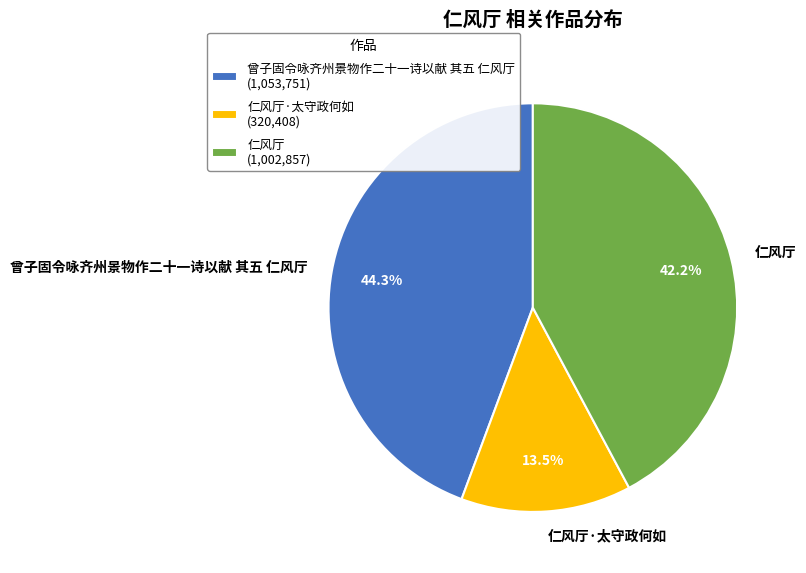

To the nearest percent, what is the difference between the largest and smallest slice percentages?

31%